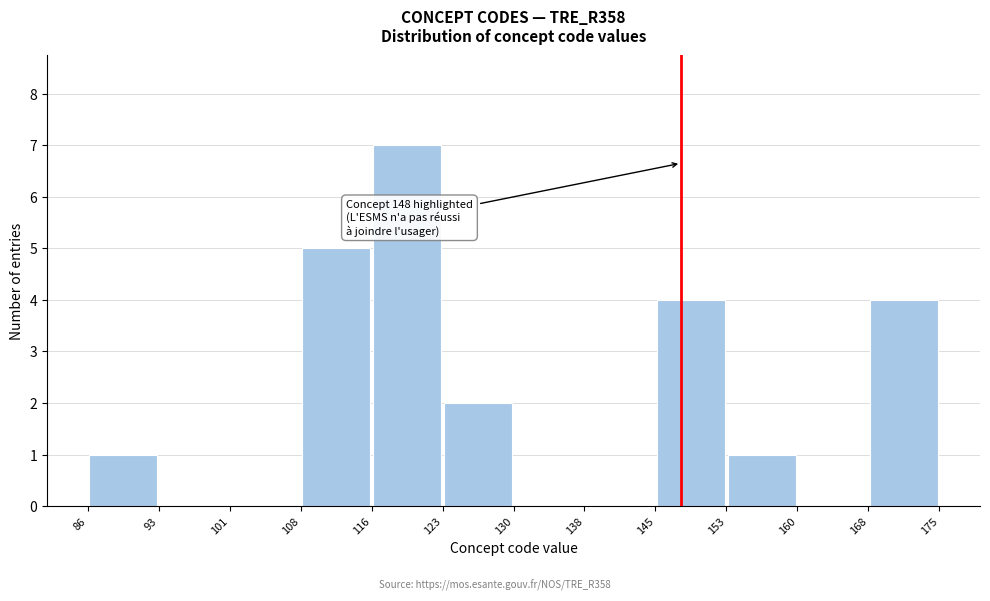

Over which range of the x-axis is the bar tallest?

116 to 123